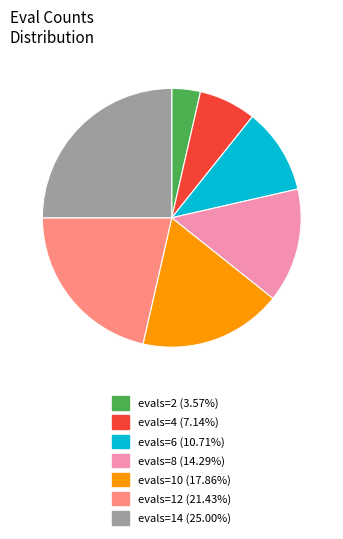

Combined, do evals=10 (17.86%) and evals=4 (7.14%) account for over 50%?

No